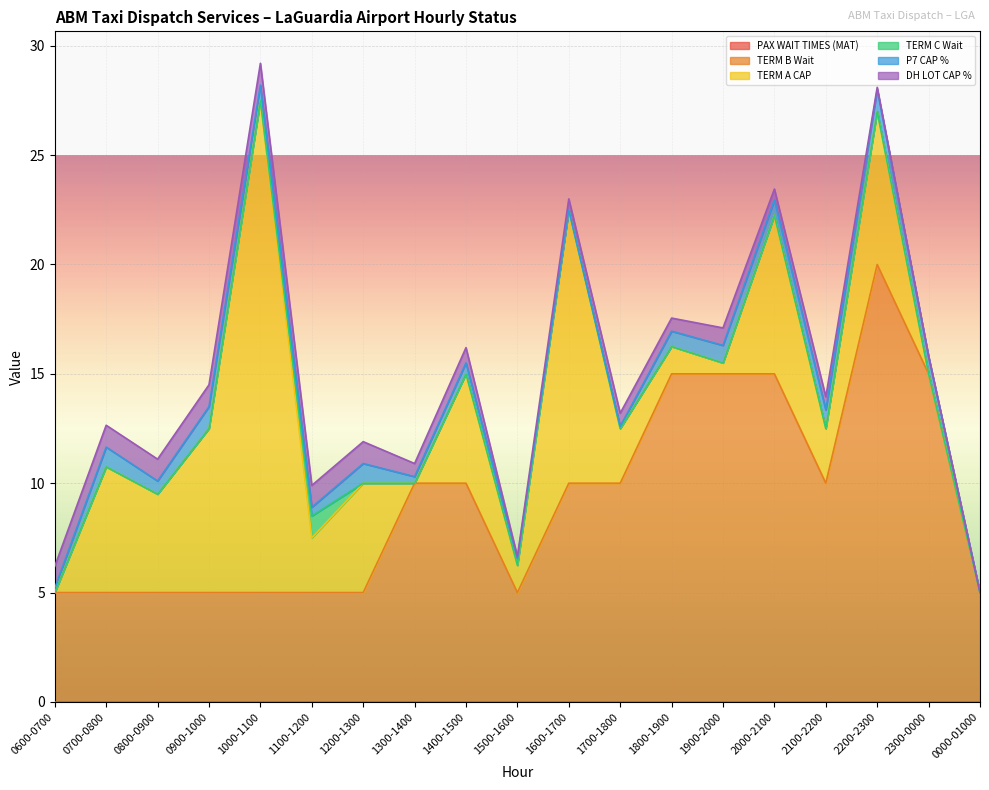

At which category is the sum across all series the highest?

1000-1100